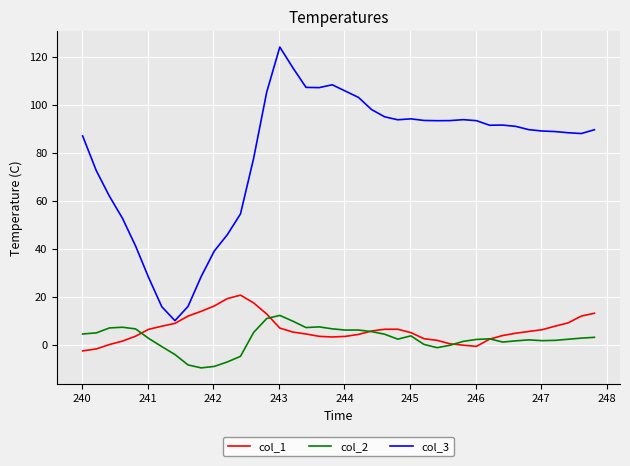

Which series has the largest total across all categories?

col_3